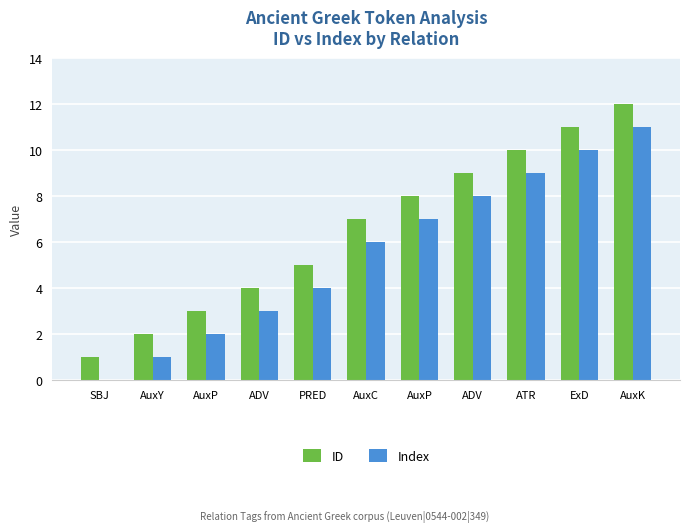

Which series has the largest total across all categories?

ID